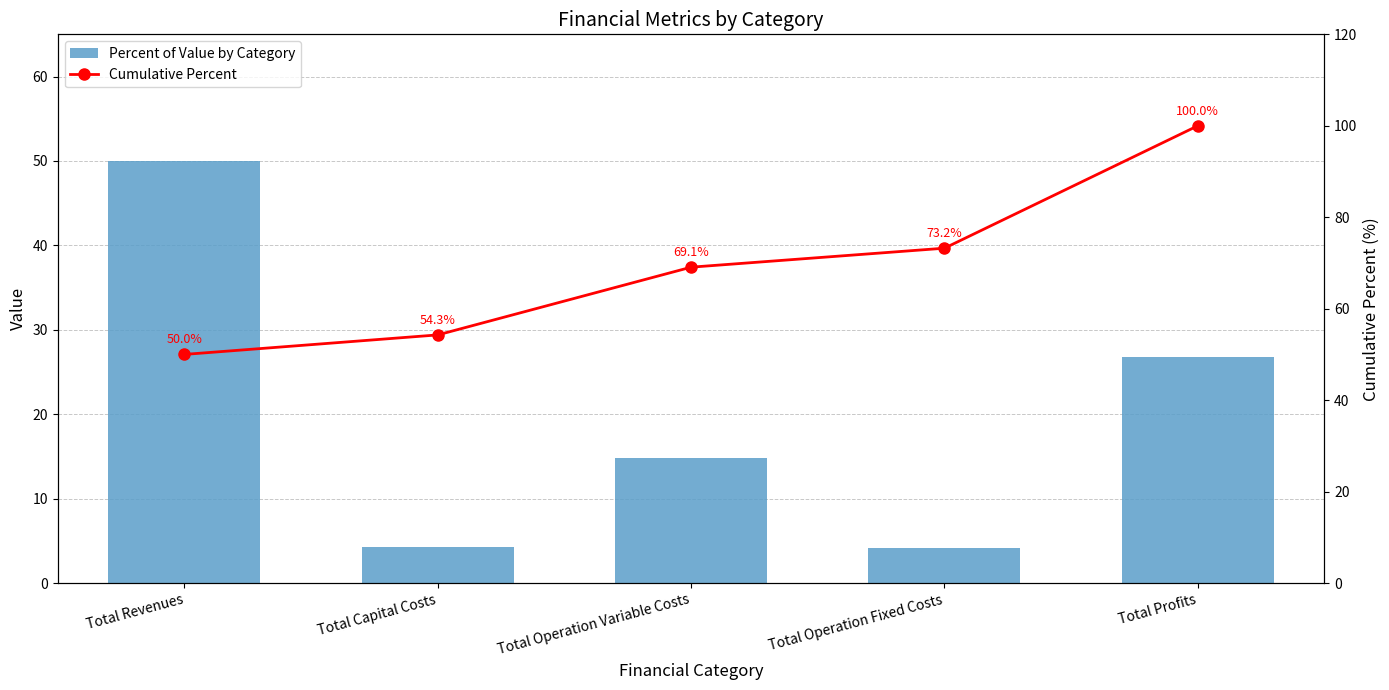

How many values in the Cumulative Percent series are below 69?

2